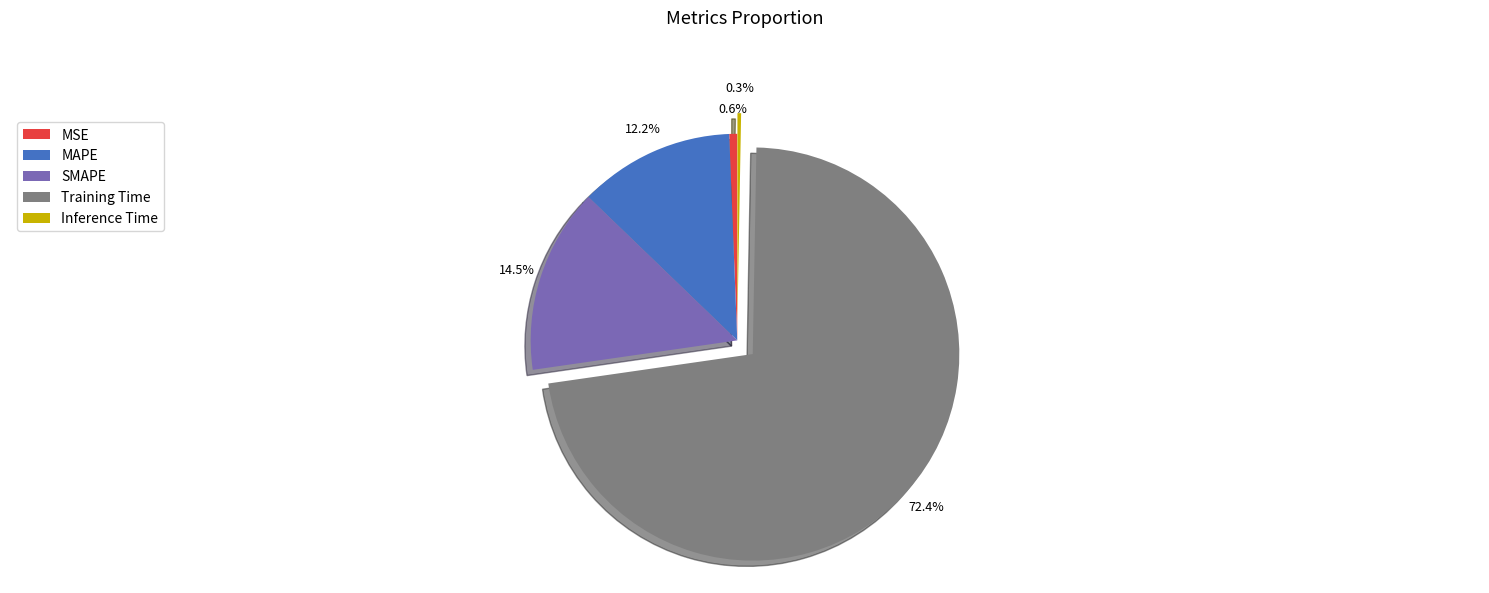

Is there a majority slice in this chart?

Yes